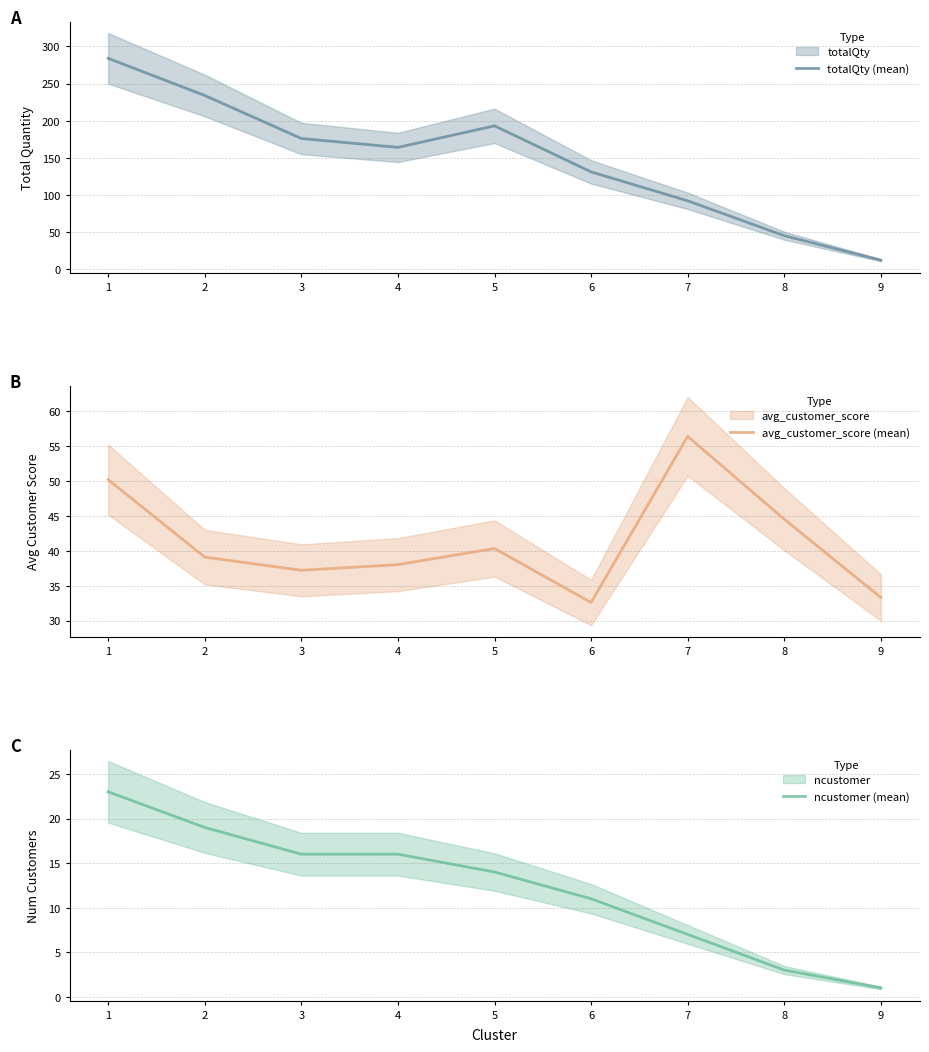

After their last crossing, which series has the higher values: totalQty (mean) or avg_customer_score (mean)?

avg_customer_score (mean)